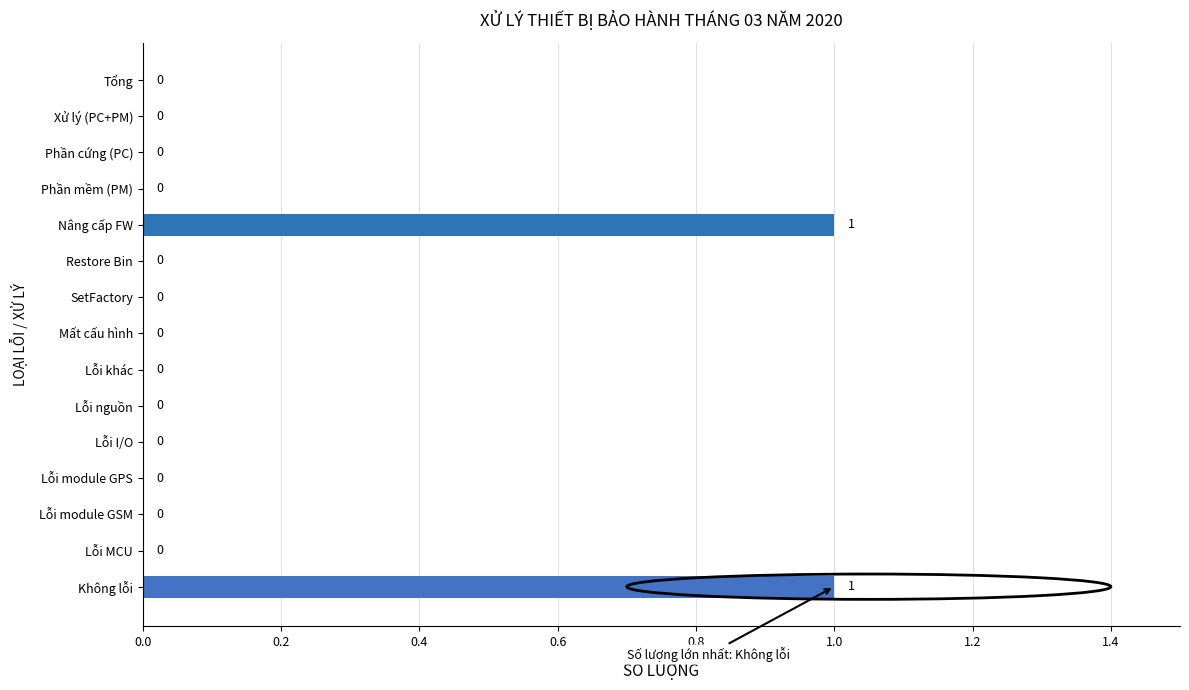

How many data points does each series have?

15